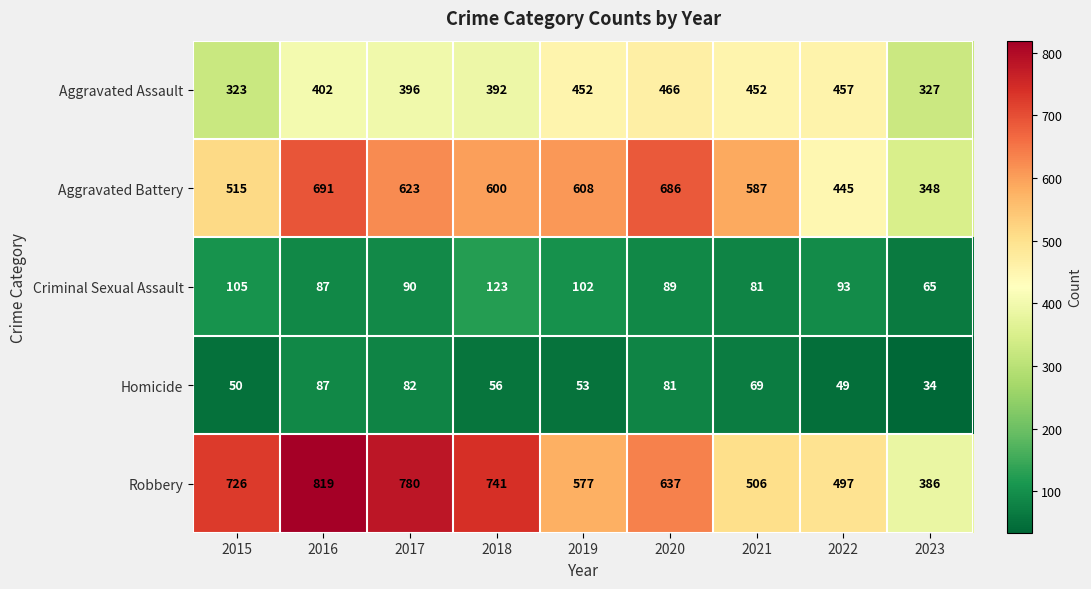

What is the difference between the maximum and second lowest values in the Aggravated Battery series?

246